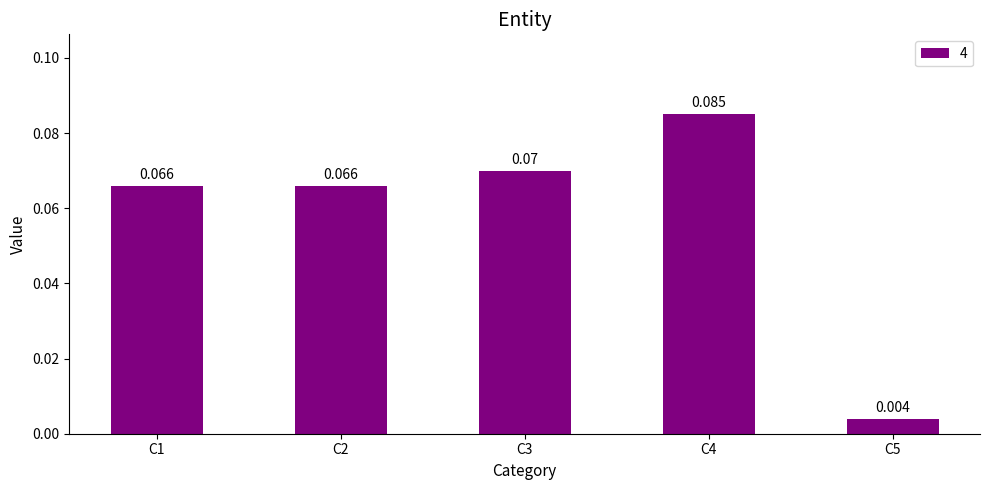

Count the number of data series in this chart.

1